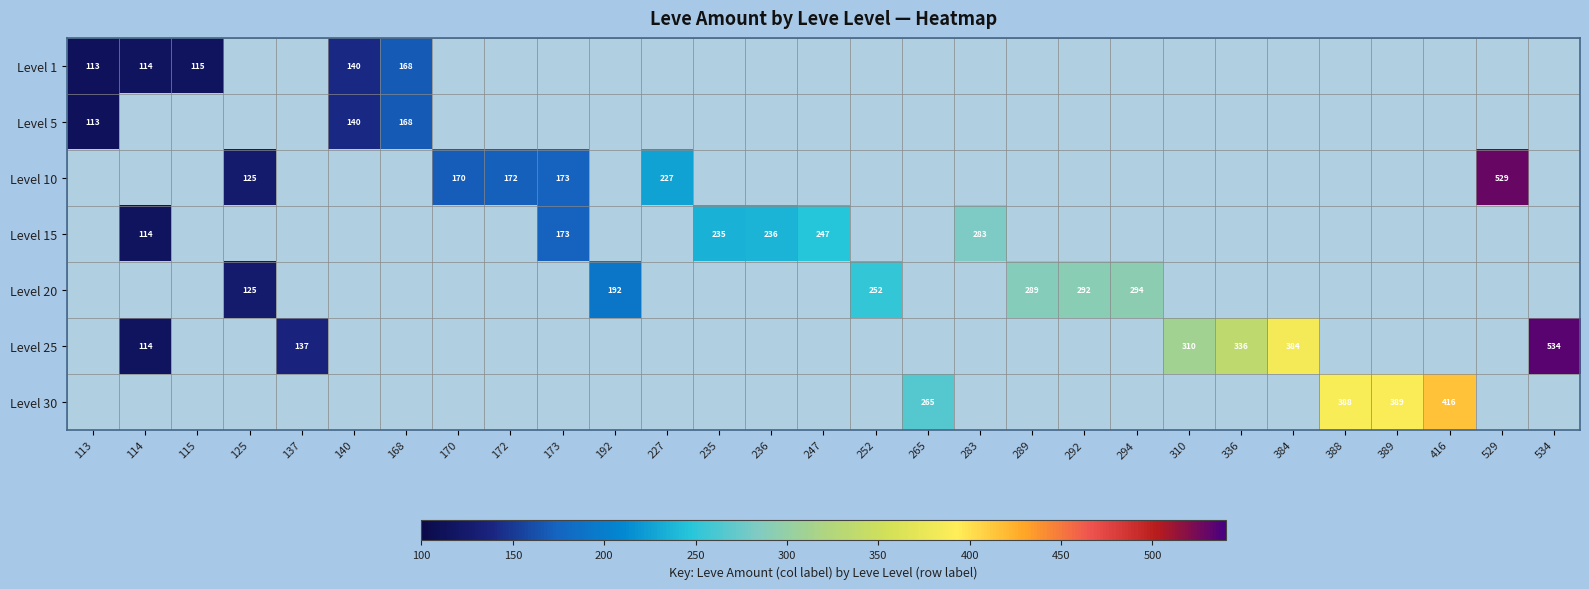

True or false: Level 25 has a value of 534 at 534.

True